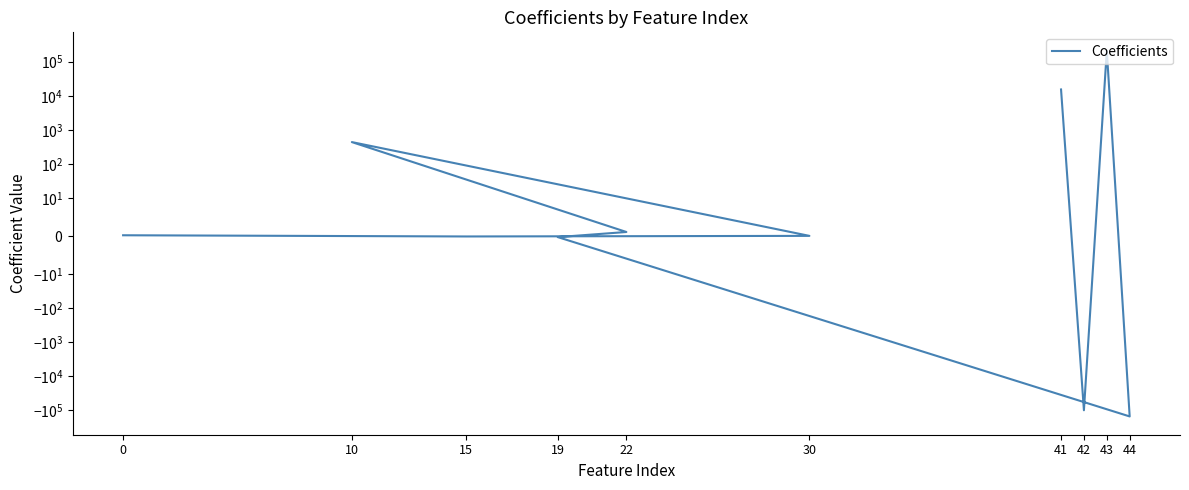

Rank the categories by value from lowest to highest.

44, 42, 19, 15, 30, 0, 22, 10, 41, 43